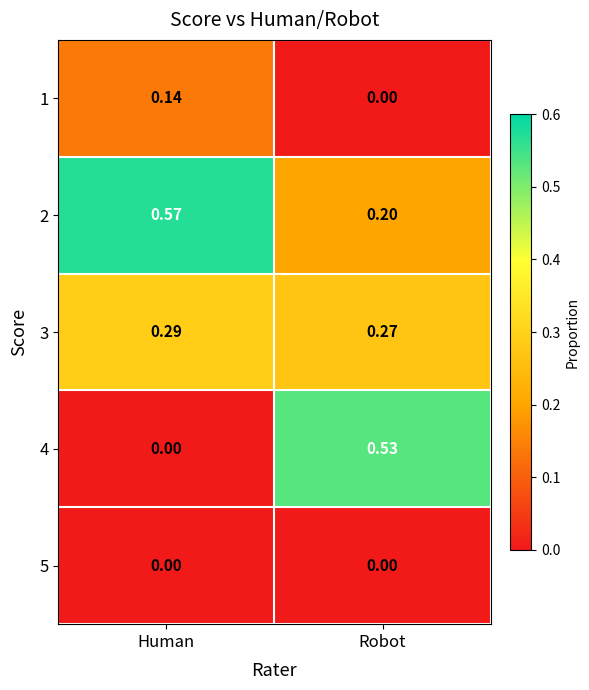

Where is 2 nearest to the value 0?

Robot